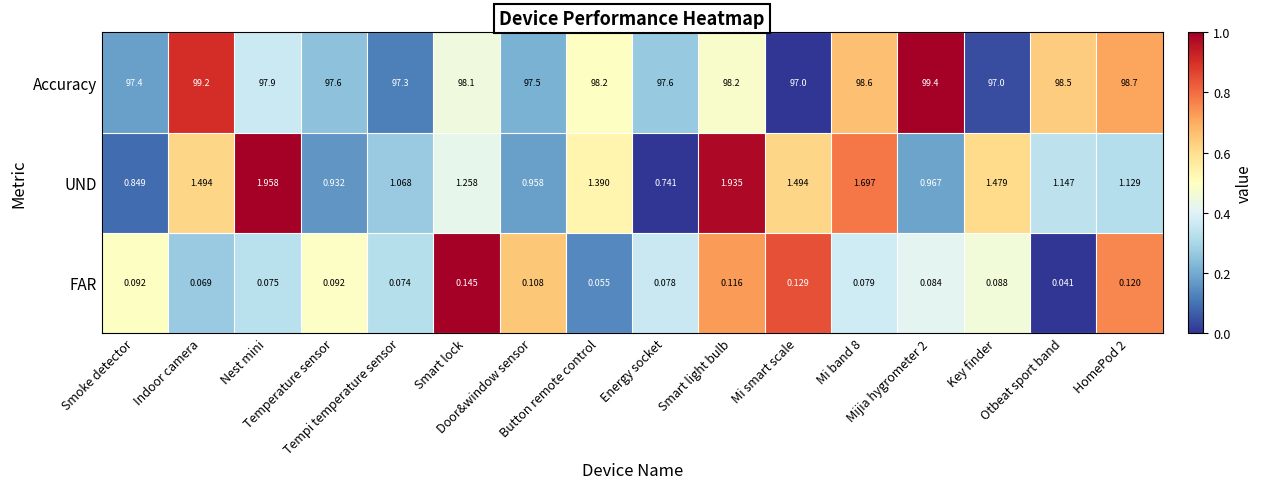

Which series has the largest total across all categories?

Accuracy